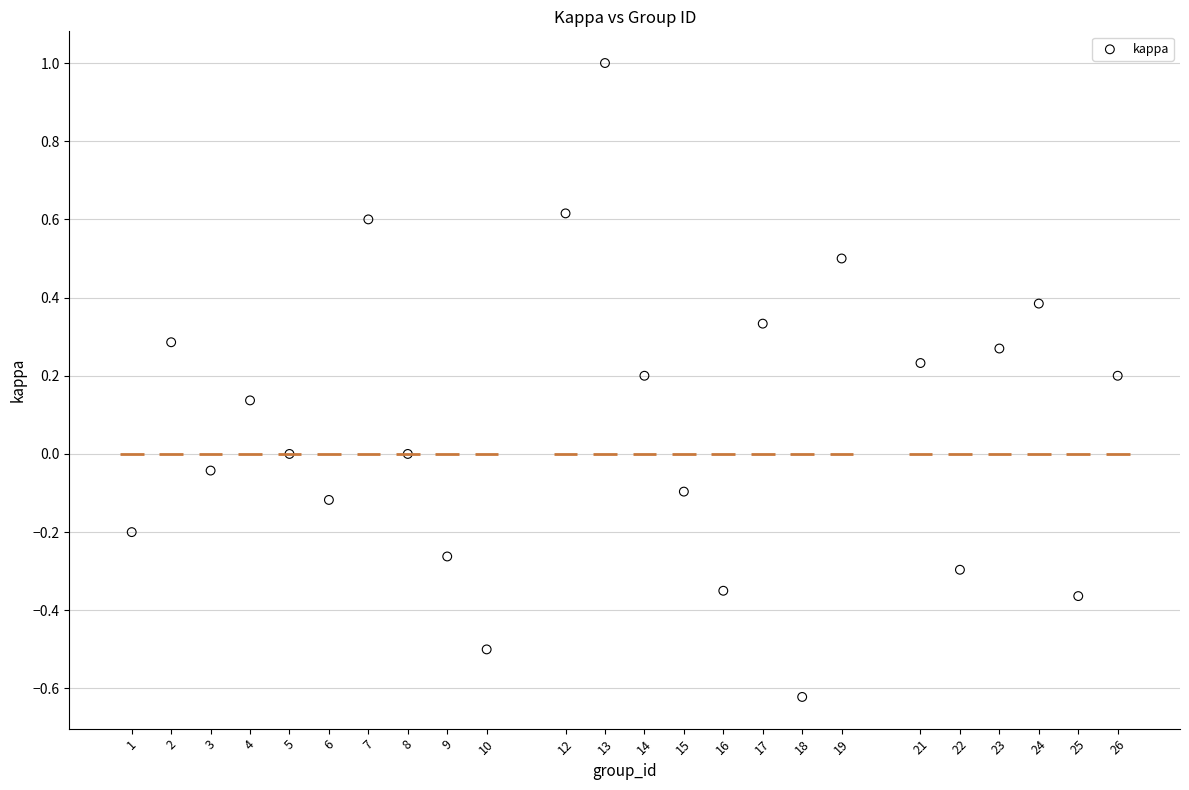

What is the range of Y values (max minus min)?

1.6